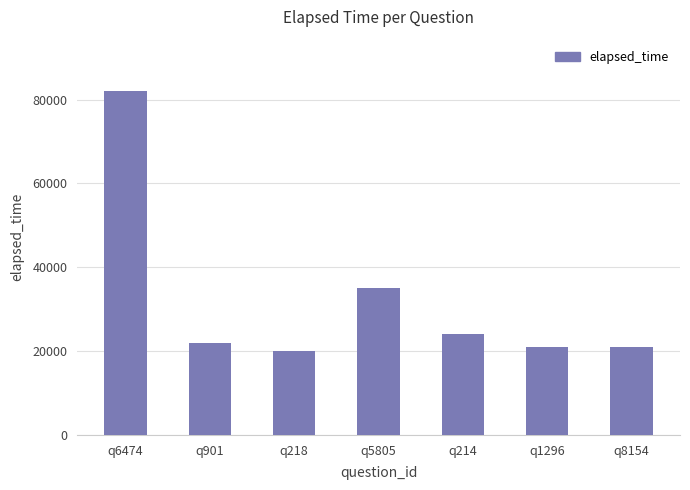

What is the value of the 6th bar from the left?

21000